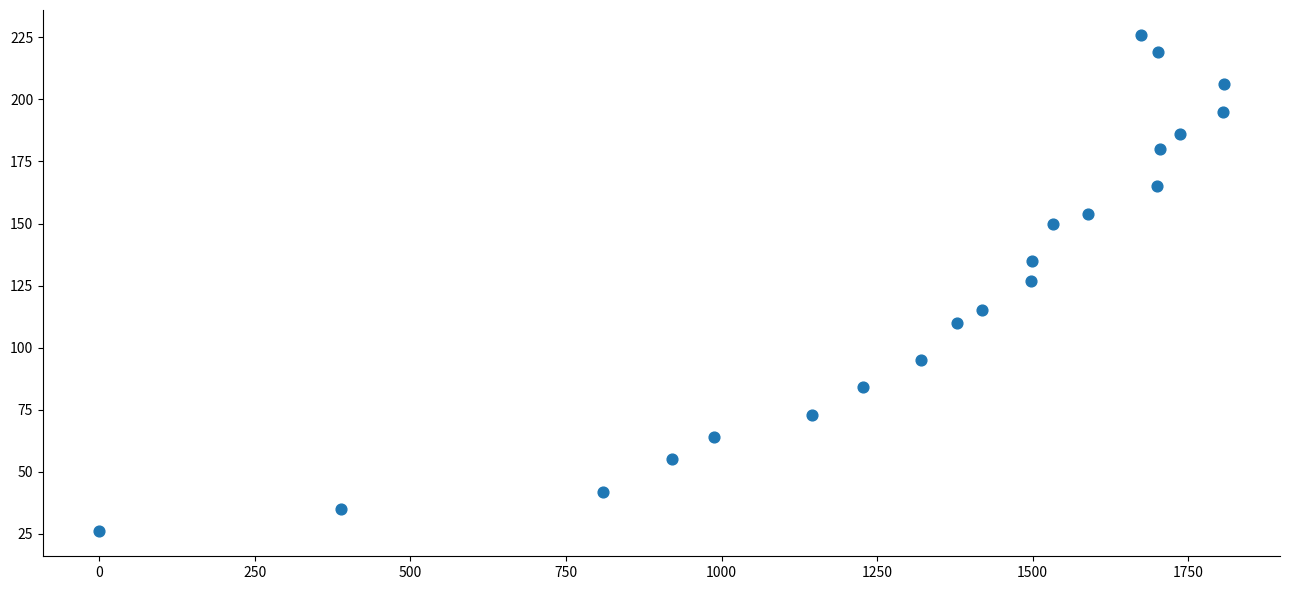

What is the range of X values (max minus min)?

1807